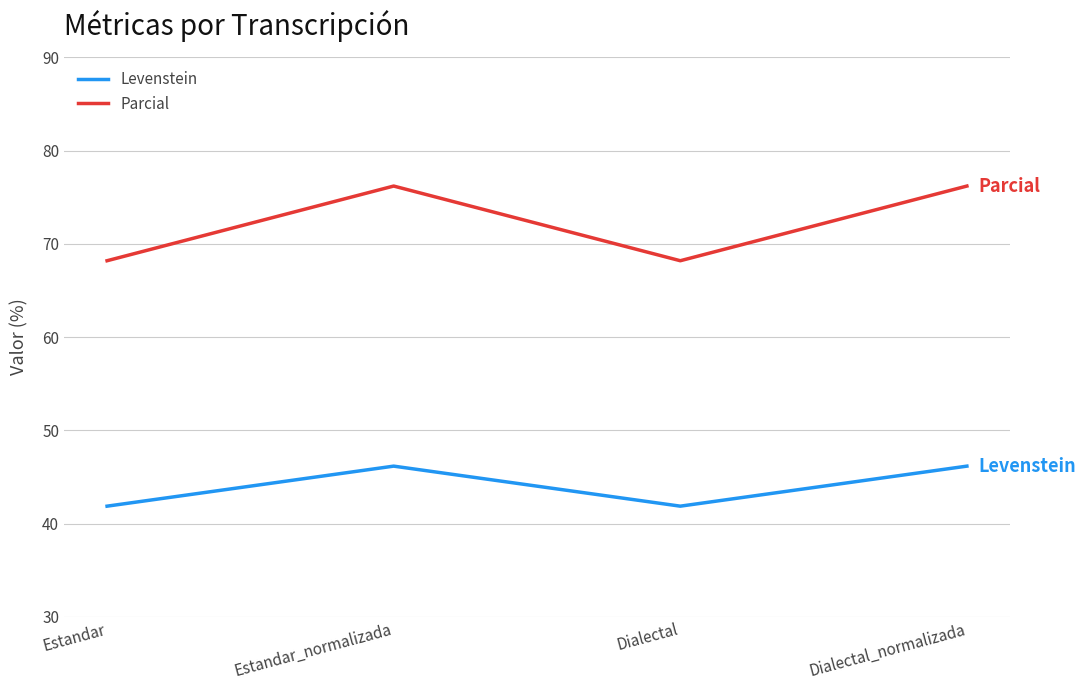

What is the maximum value shown in the chart?

76.2